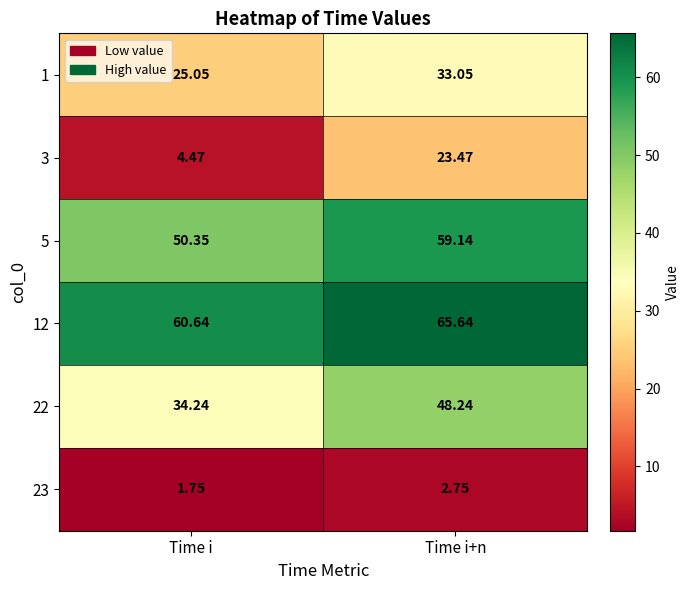

Where is 5 nearest to the value 54?

Time i